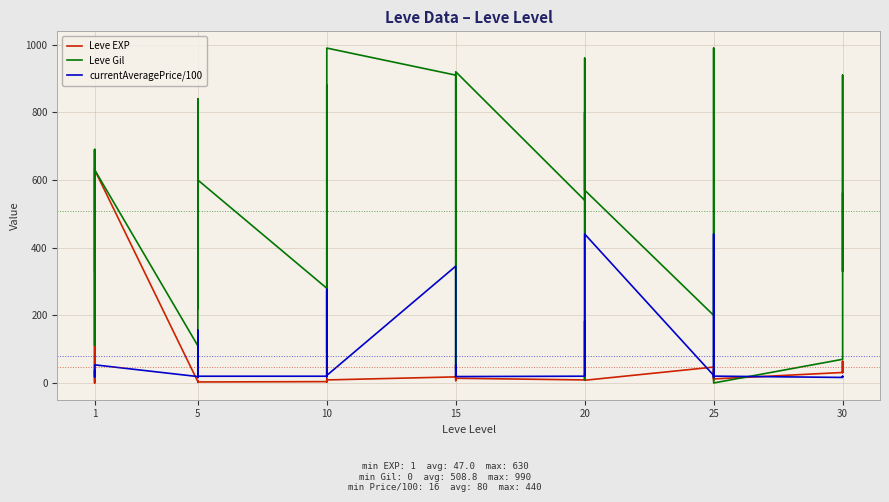

How many interior local peaks does the currentAveragePrice/100 series have?

12